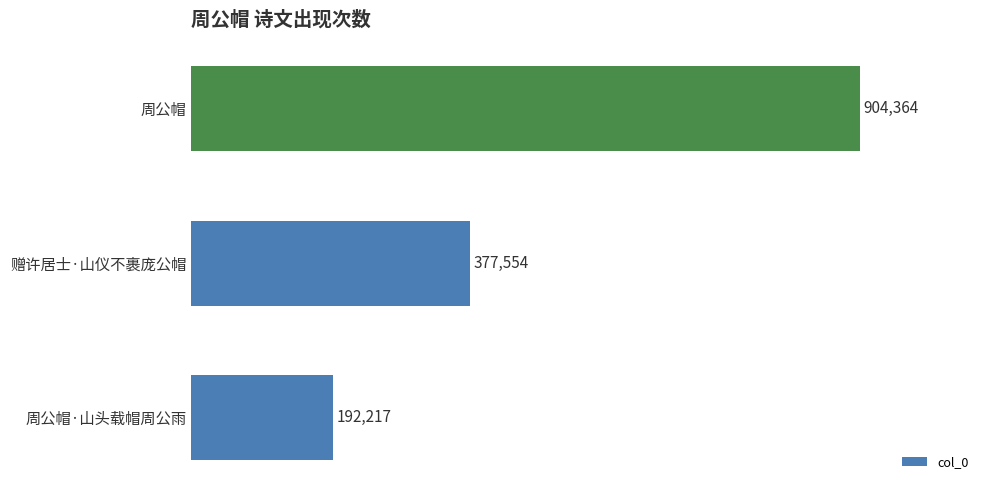

Are the bars horizontal?

Yes